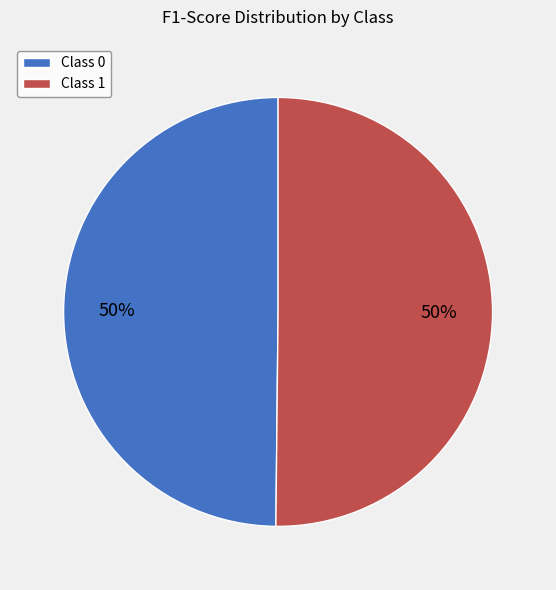

Is it true that Class 1 is 43% of the pie?

False